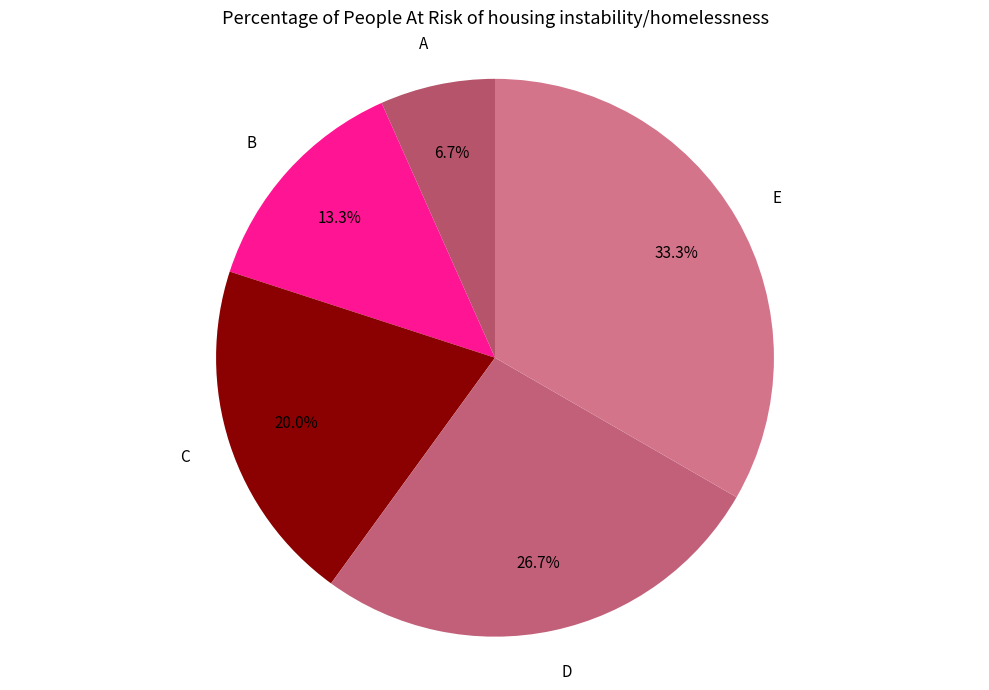

Is it true that B is 24% of the pie?

False